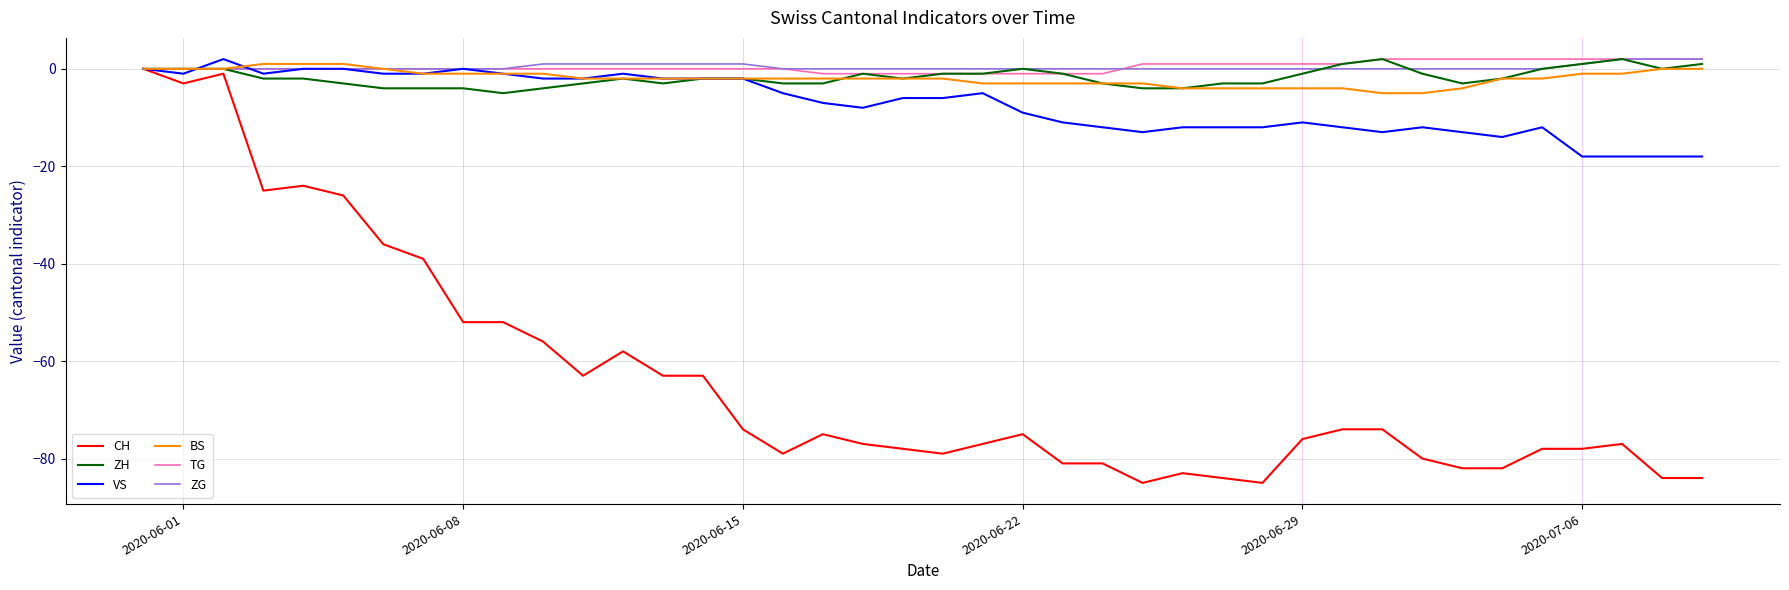

Reading right to left, list all the values displayed in this chart.

CH: -84	-84	-77	-78	-78	-82	-82	-80	-74	-74	-76	-85	-84	-83	-85	-81	-81	-75	-77	-79	-78	-77	-75	-79	-74	-63	-63	-58	-63	-56	-52	-52	-39	-36	-26	-24	-25	-1	-3	0
ZH: 1	0	2	1	0	-2	-3	-1	2	1	-1	-3	-3	-4	-4	-3	-1	0	-1	-1	-2	-1	-3	-3	-2	-2	-3	-2	-3	-4	-5	-4	-4	-4	-3	-2	-2	0	0	0
VS: -18	-18	-18	-18	-12	-14	-13	-12	-13	-12	-11	-12	-12	-12	-13	-12	-11	-9	-5	-6	-6	-8	-7	-5	-2	-2	-2	-1	-2	-2	-1	0	-1	-1	0	0	-1	2	-1	0
BS: 0	0	-1	-1	-2	-2	-4	-5	-5	-4	-4	-4	-4	-4	-3	-3	-3	-3	-3	-2	-2	-2	-2	-2	-2	-2	-2	-2	-2	-1	-1	-1	-1	0	1	1	1	0	0	0
TG: 2	2	2	2	2	2	2	2	2	1	1	1	1	1	1	-1	-1	-1	-1	-1	-1	-1	-1	0	0	0	0	0	0	0	0	0	0	0	0	0	0	0	0	0
ZG: 2	2	2	1	0	0	0	0	0	0	0	0	0	0	0	0	0	0	0	0	0	0	0	0	1	1	1	1	1	1	0	0	0	0	0	0	0	0	0	0